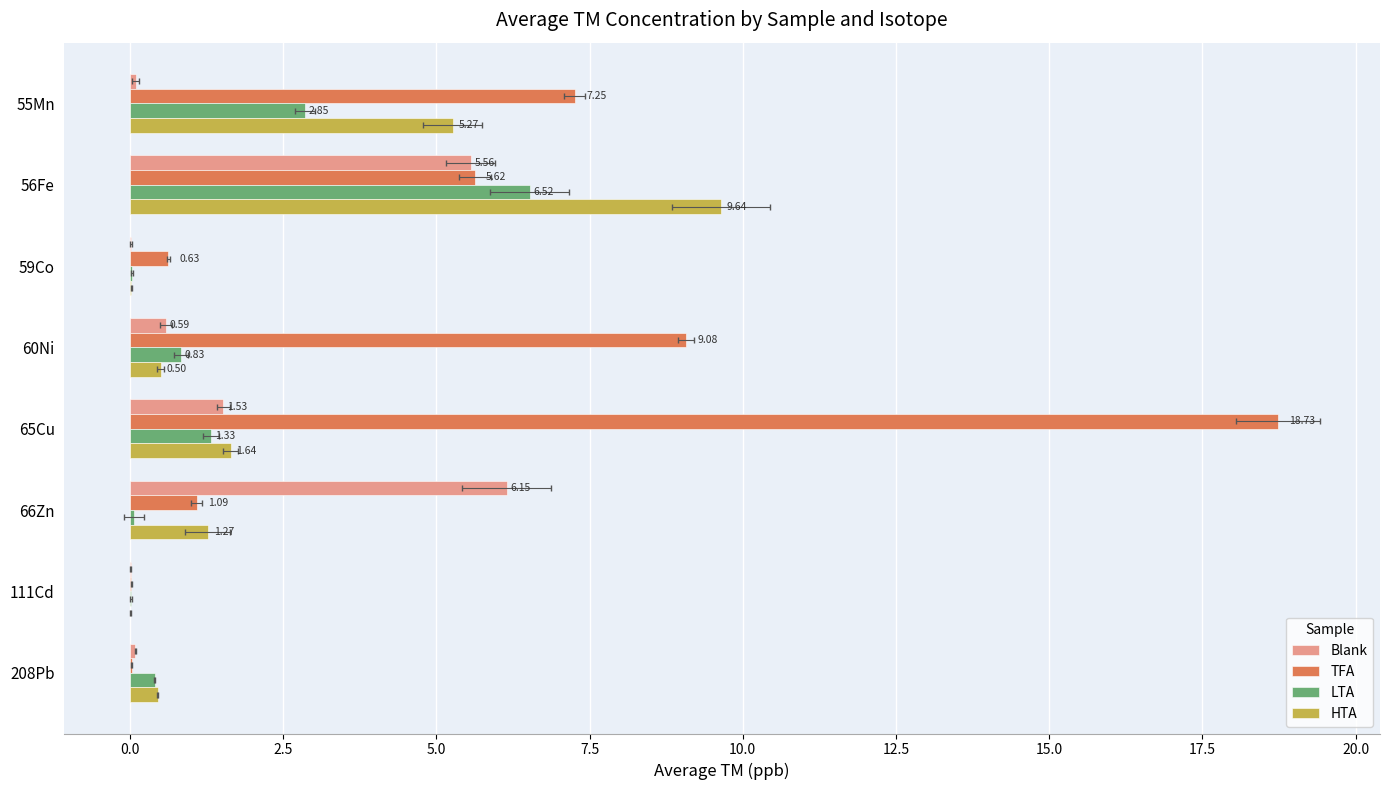

Reading left to right, transcribe all the data shown in this chart.

Blank: 0.1	5.6	0.0	0.6	1.5	6.1	0.0	0.1
TFA: 7.3	5.6	0.6	9.1	18.7	1.1	0.0	0.0
LTA: 2.9	6.5	0.0	0.8	1.3	0.1	0.0	0.4
HTA: 5.3	9.6	0.0	0.5	1.6	1.3	0.0	0.5